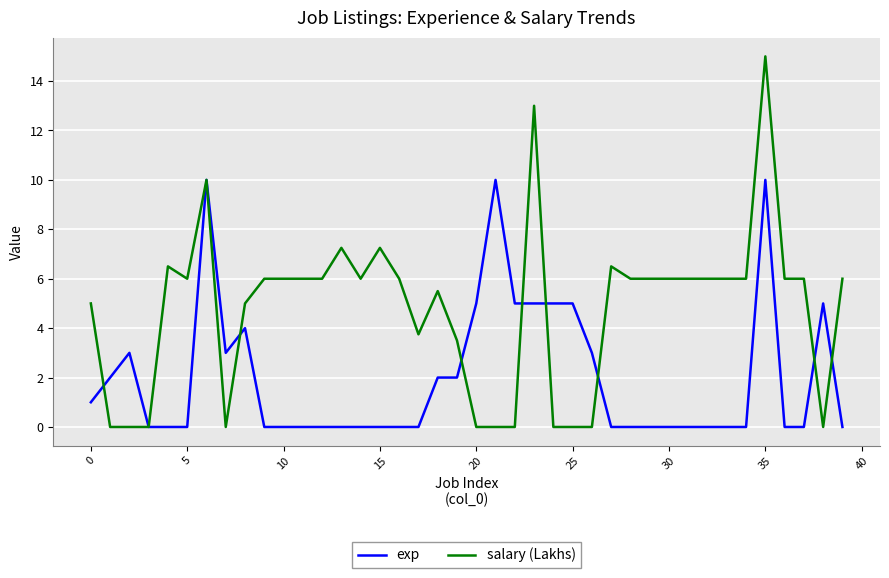

List the series in order of their peak value, highest first.

salary (Lakhs), exp